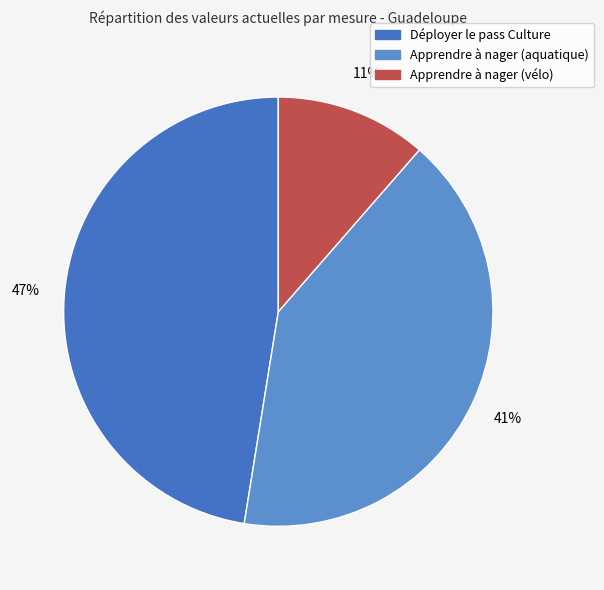

Does Apprendre à nager (aquatique) represent more than half of the total?

No